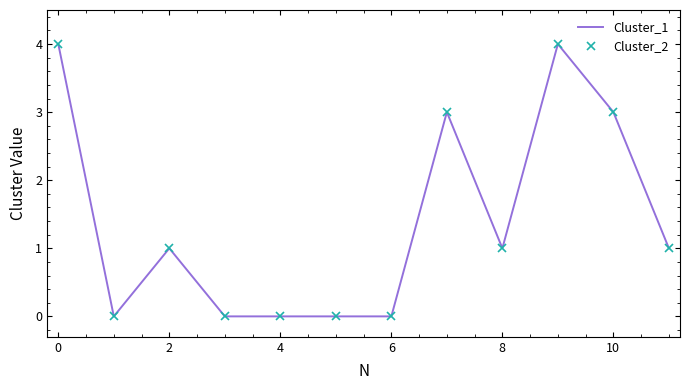

How many interior local peaks does the Cluster_1 series have?

3